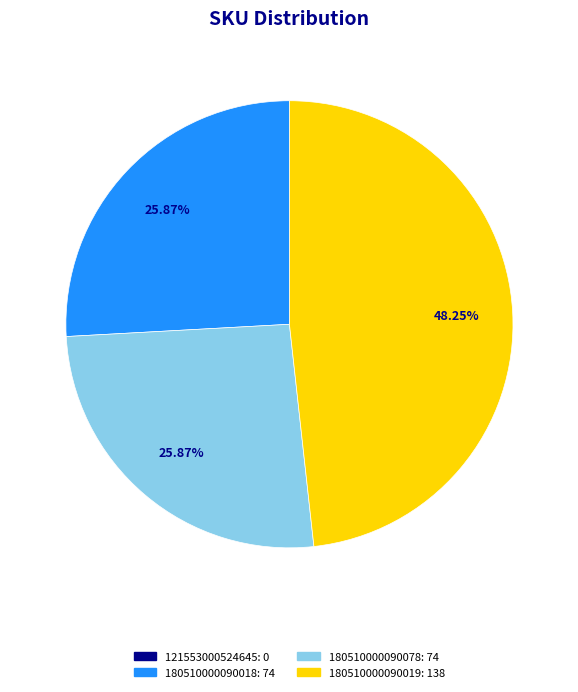

Does any single category account for the majority?

No